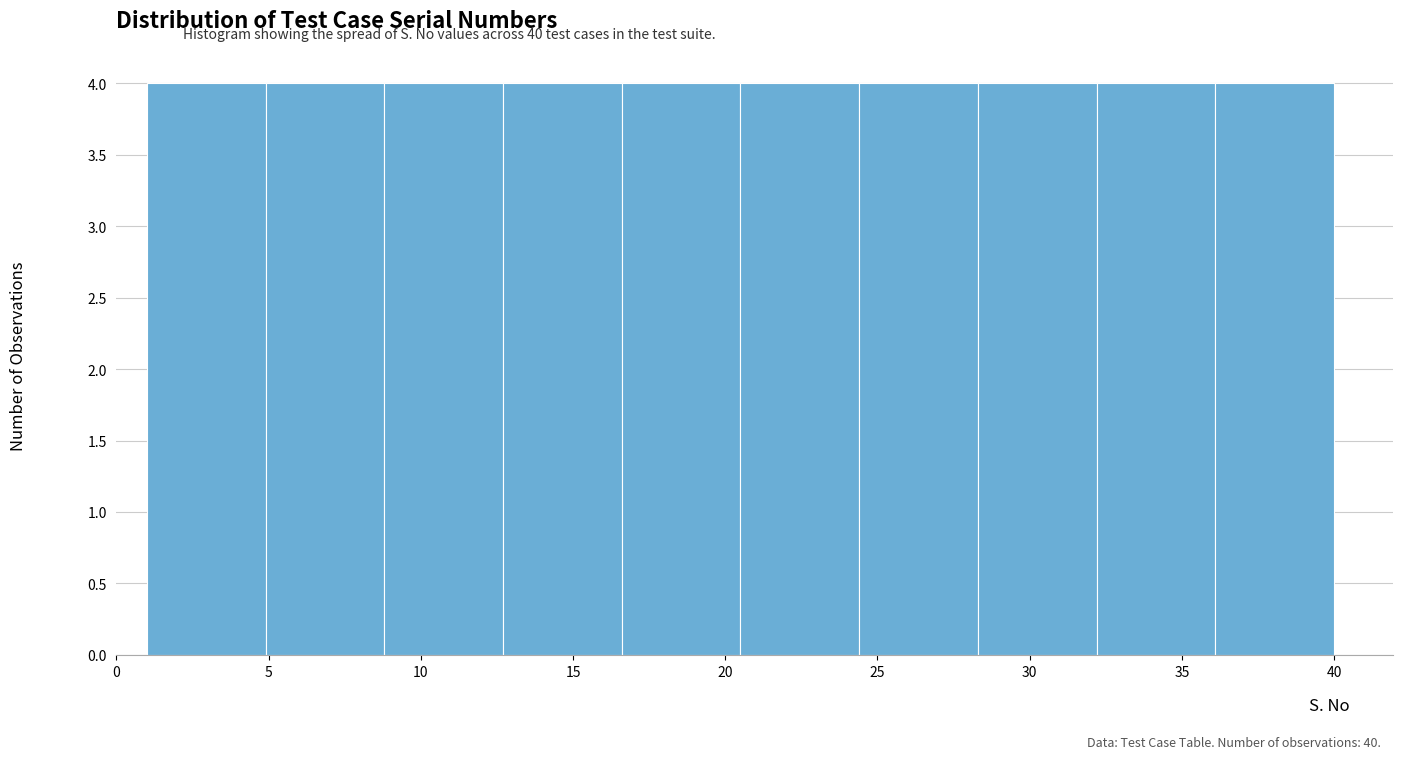

Reading left to right, list every bar in this chart as the range it spans on the x-axis followed by its height. Neither the bar edges nor the heights are printed on the chart, so give them approximately, as read against the axes.

1.0 to 4.9: 4
4.9 to 8.8: 4
8.8 to 12.7: 4
12.7 to 16.6: 4
16.6 to 20.5: 4
20.5 to 24.4: 4
24.4 to 28.3: 4
28.3 to 32.2: 4
32.2 to 36.1: 4
36.1 to 40.0: 4